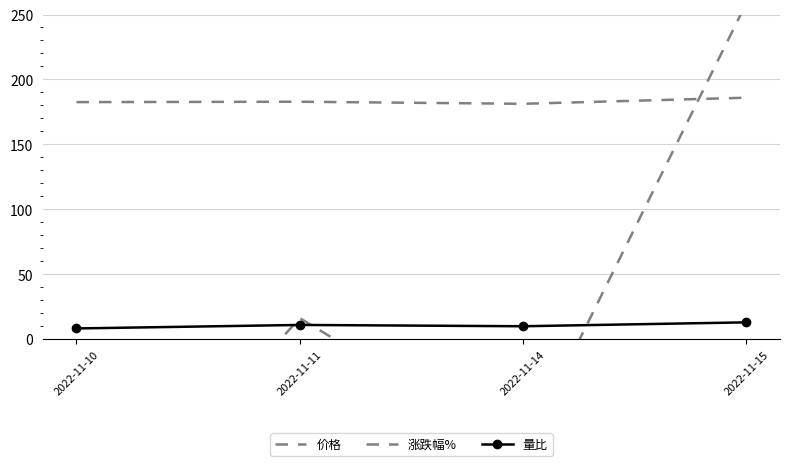

What is the difference between the maximum and minimum values in the 量比 series?

4.7